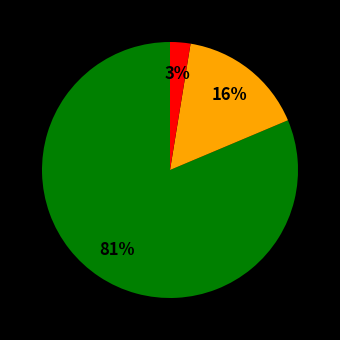

To the nearest percent, what is the average slice percentage?

33%